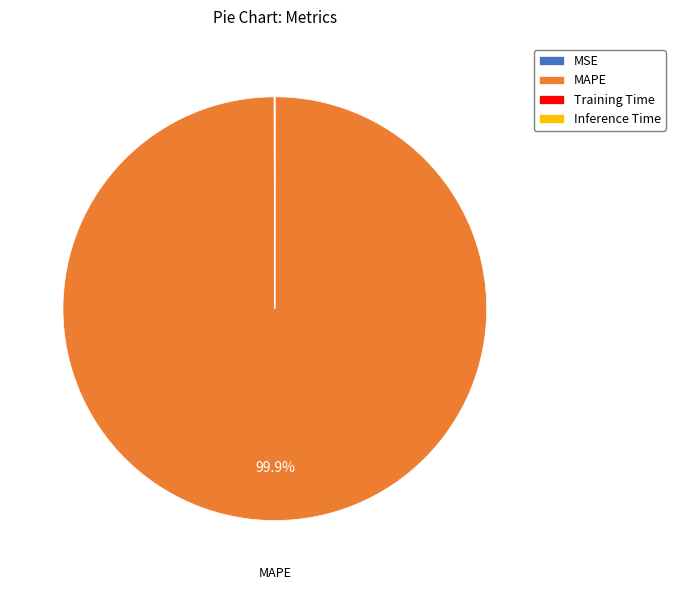

Which slice is the largest?

MAPE